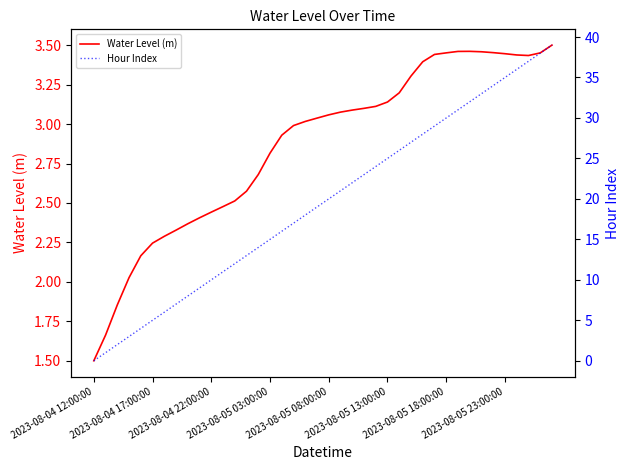

What is the average value of the Water Level (m) series?

2.9